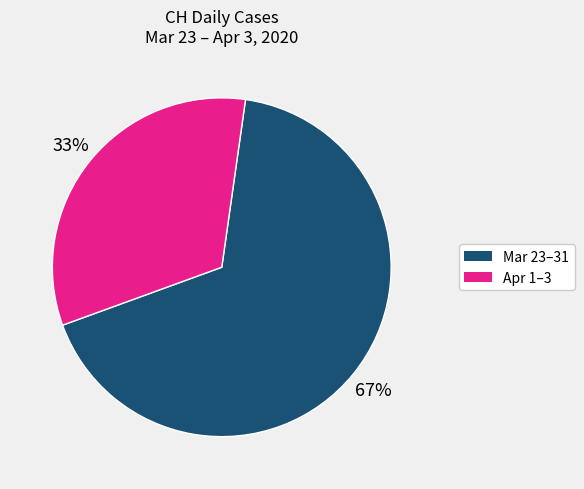

Is there any slice that represents more than half of the pie?

Yes